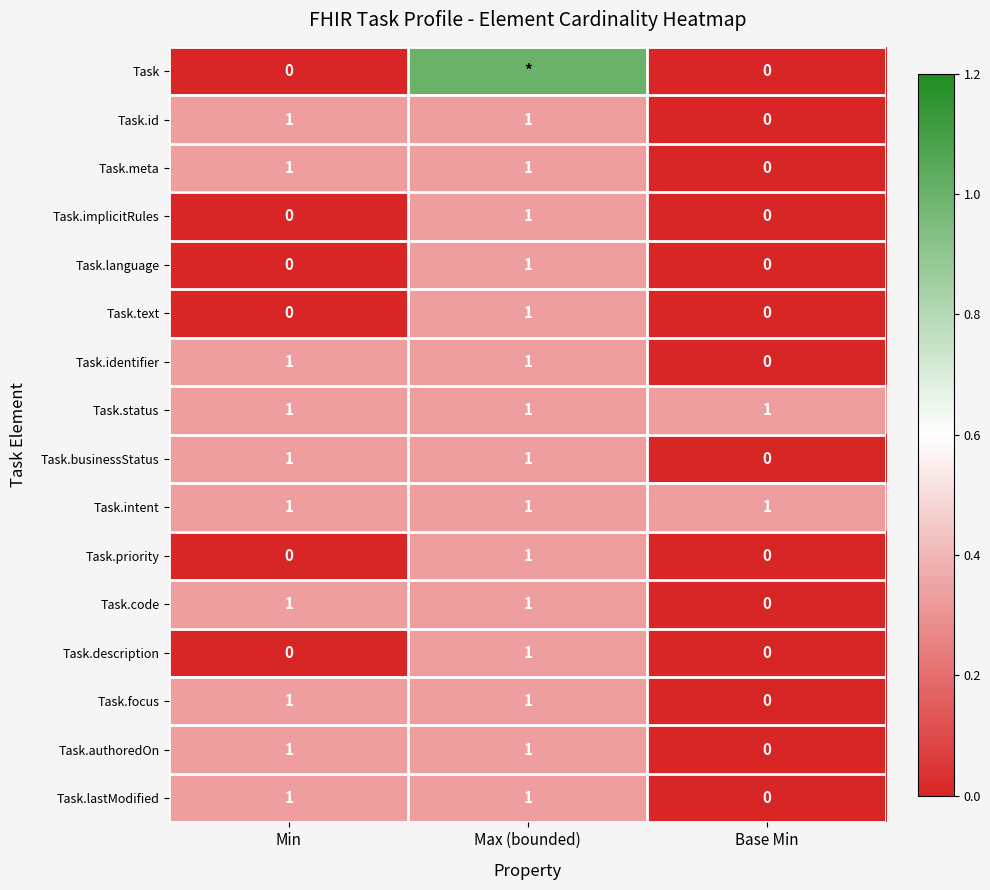

True or false: Task.language has a value of 0 at Min.

True